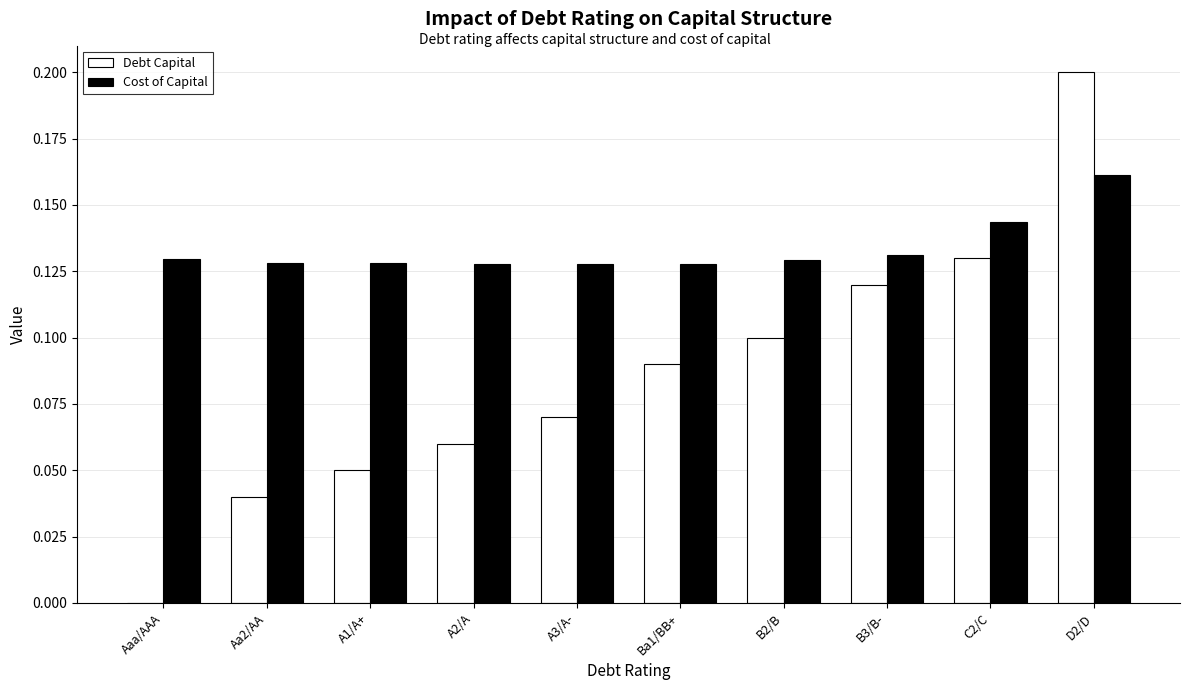

At which category is the sum across all series the highest?

D2/D